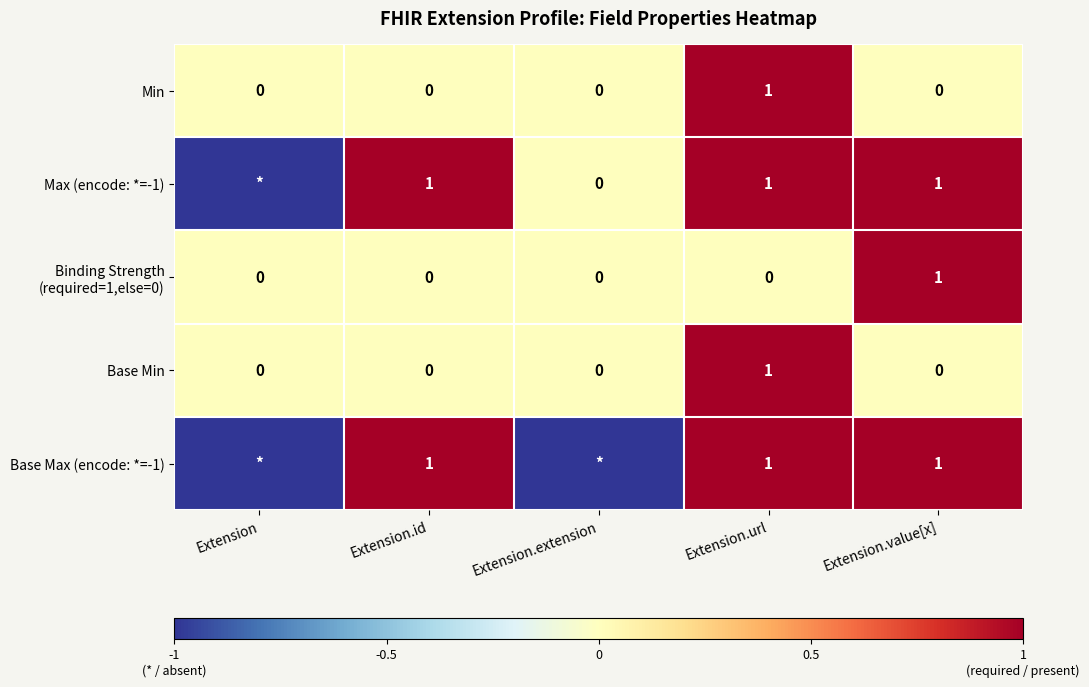

What is the total value across all series at Extension.url?

4